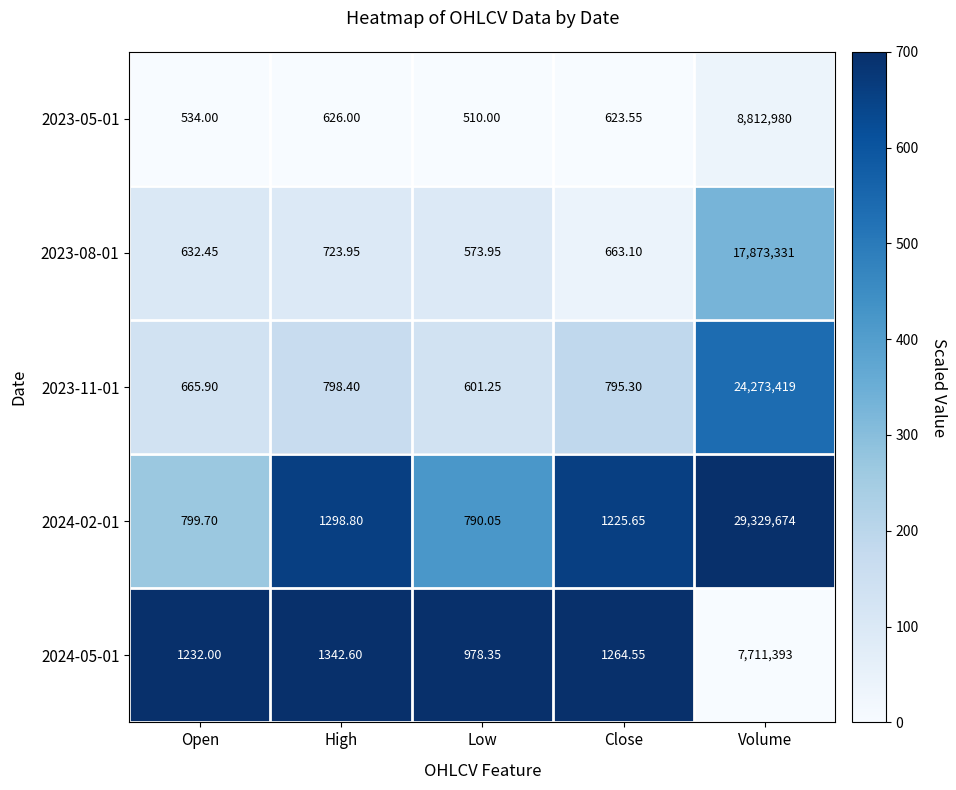

Rank the series at Open from lowest to highest value.

2023-05-01, 2023-08-01, 2023-11-01, 2024-02-01, 2024-05-01